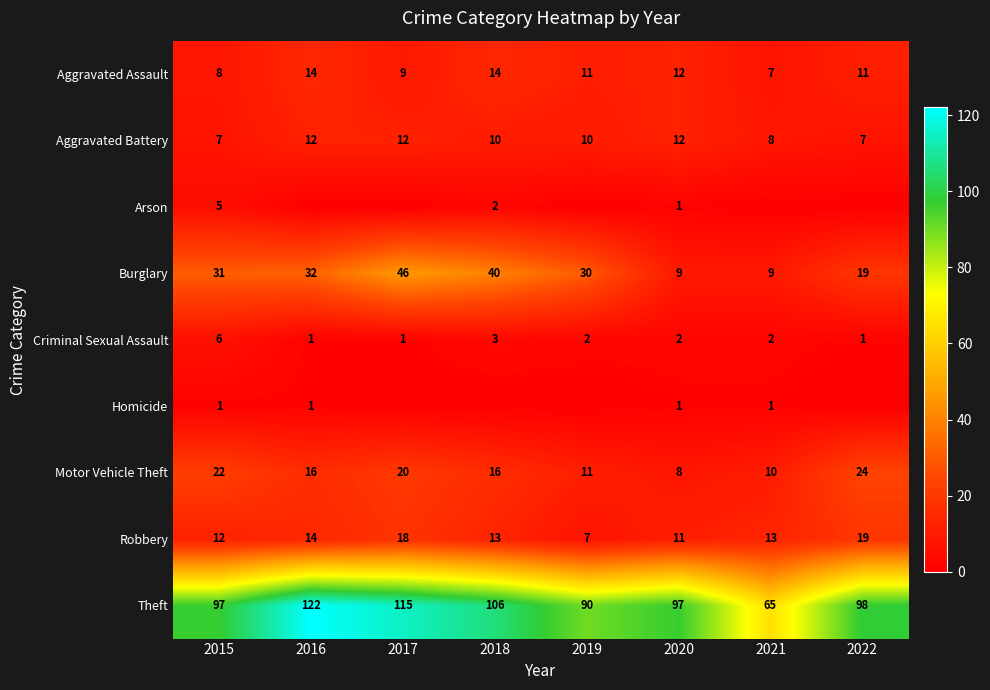

Which has a higher value, 2015 or 2022?

2022